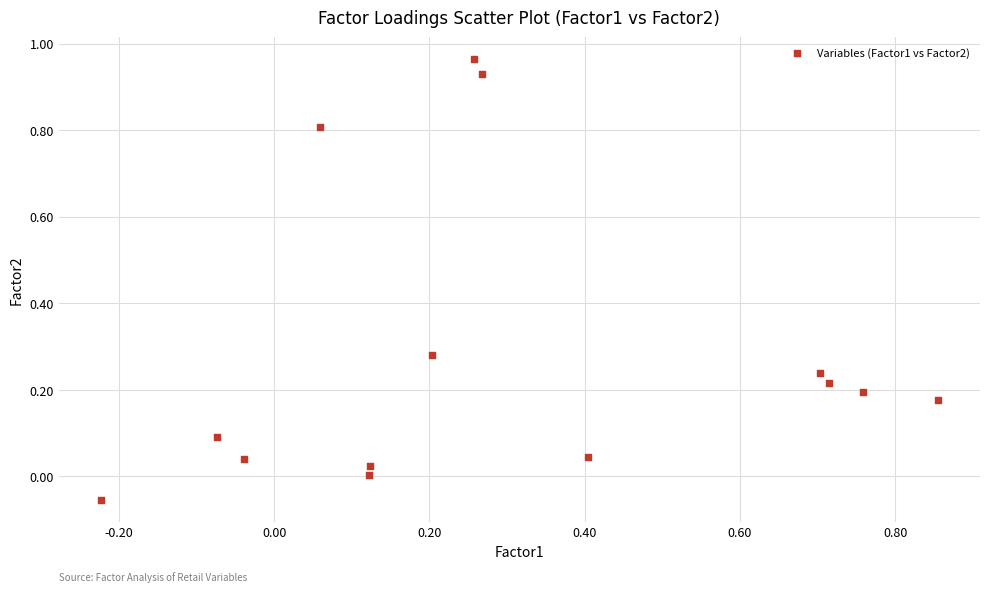

What is the range of X values (max minus min)?

1.1